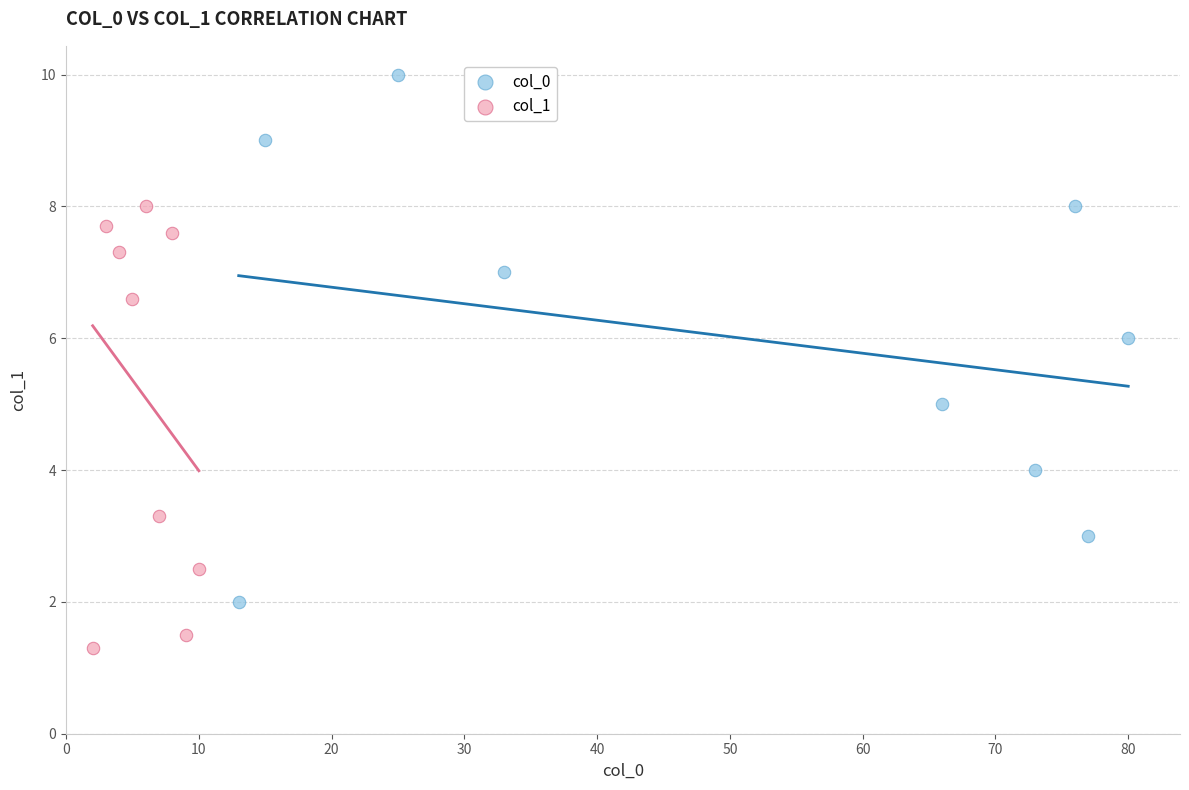

Which series contains the lowest Y value?

col_1